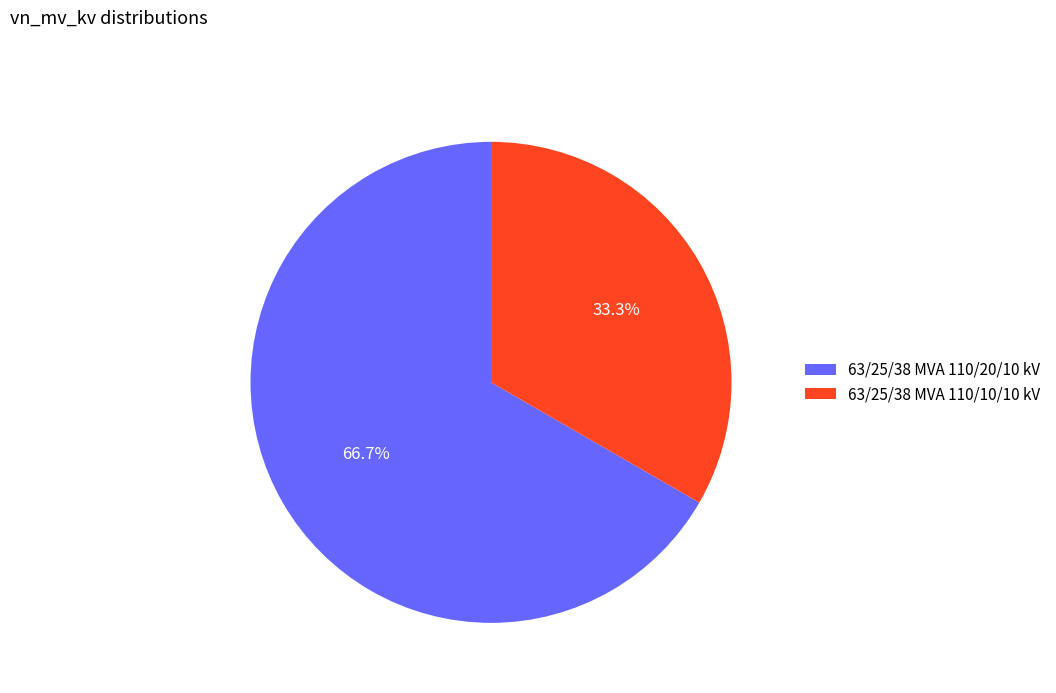

What percentage do 63/25/38 MVA 110/20/10 kV and 63/25/38 MVA 110/10/10 kV together represent?

100.0%